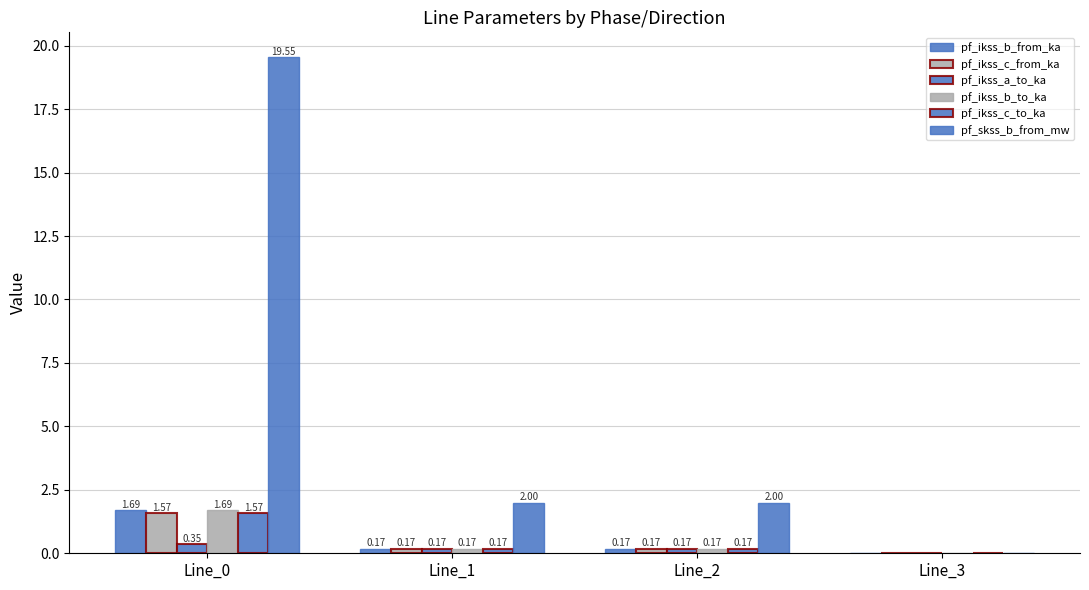

How many groups of bars are there?

4